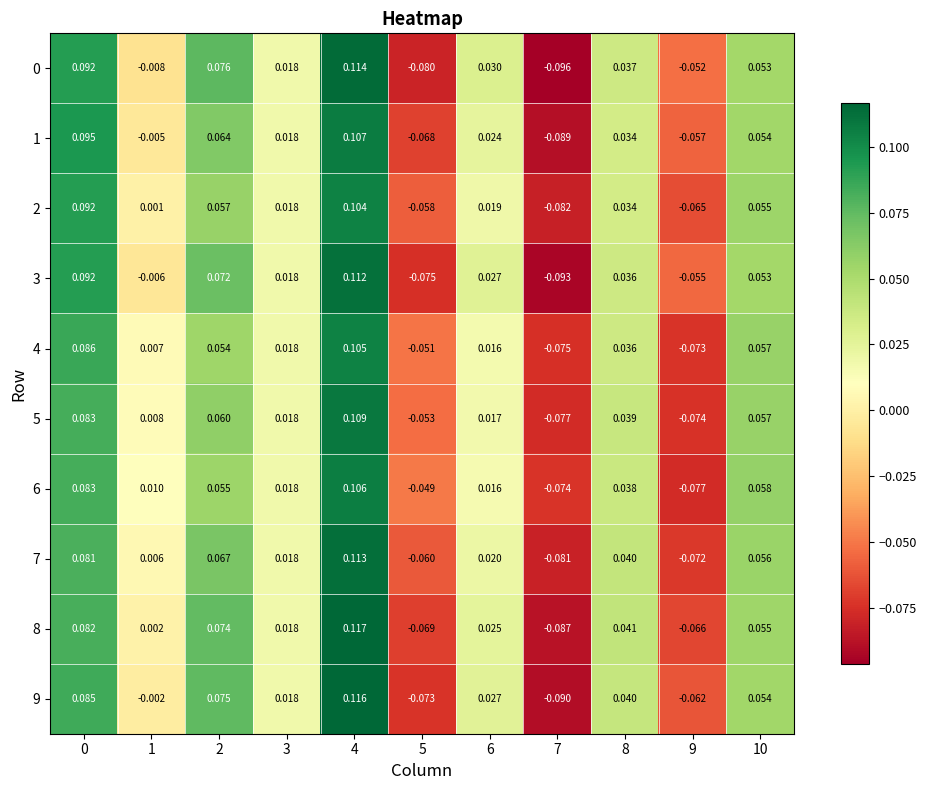

Is the value of 8 at 4 greater than the value of 4 at 3?

Yes